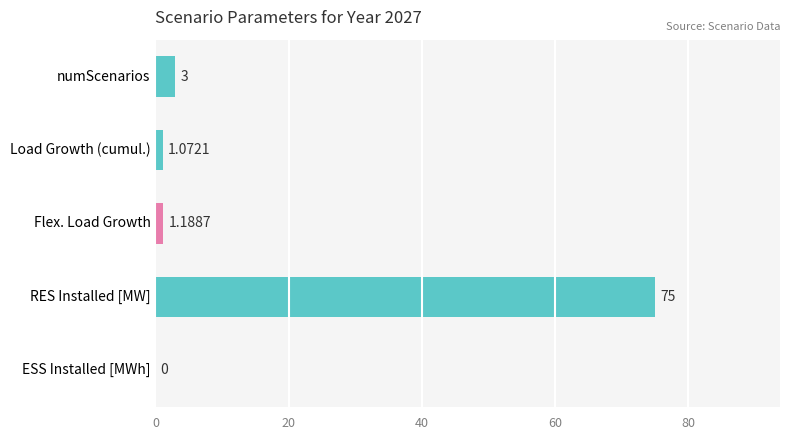

Which label corresponds to the largest value in the chart?

RES Installed [MW]